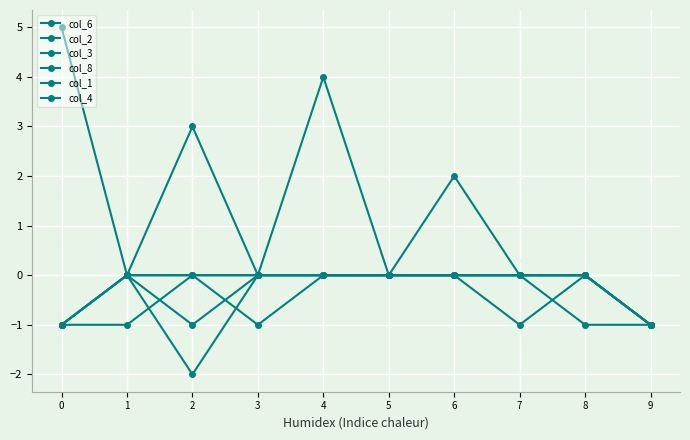

Reading left to right, transcribe all the data shown in this chart.

col_6: 0=5	1=0	2=-2	3=0	4=0	5=0	6=0	7=0	8=0	9=-1
col_2: 0=-1	1=0	2=-1	3=0	4=4	5=0	6=0	7=0	8=0	9=-1
col_3: 0=-1	1=0	2=3	3=0	4=0	5=0	6=0	7=0	8=-1	9=-1
col_8: 0=-1	1=0	2=0	3=0	4=0	5=0	6=2	7=0	8=0	9=-1
col_1: 0=-1	1=-1	2=0	3=-1	4=0	5=0	6=0	7=-1	8=0	9=-1
col_4: 0=-1	1=0	2=0	3=0	4=0	5=0	6=0	7=0	8=0	9=-1